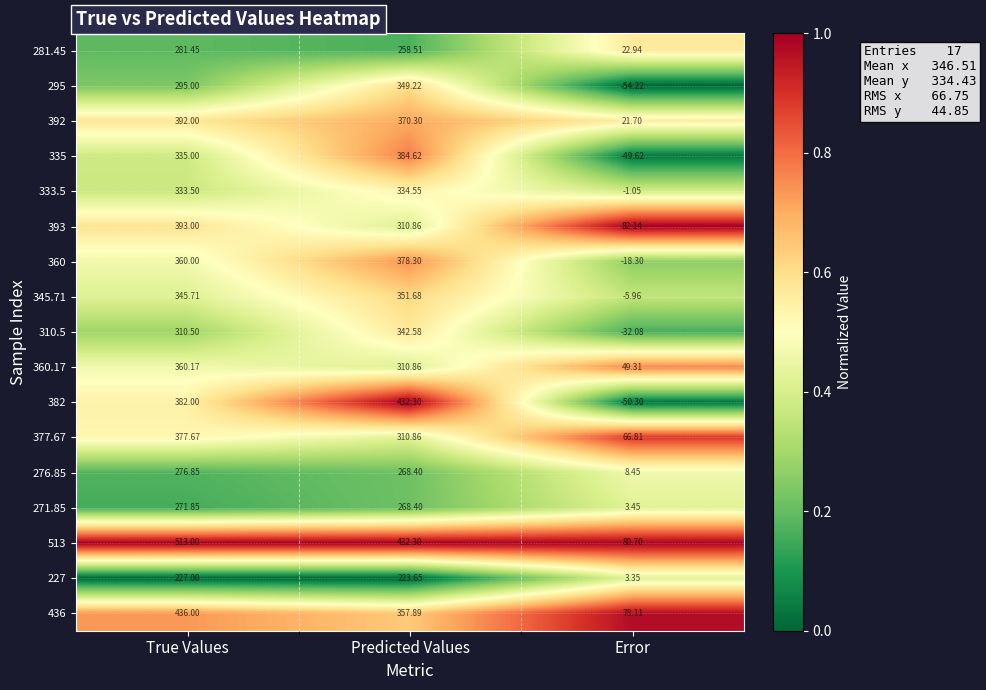

Which label corresponds to the largest value in the chart?

True Values